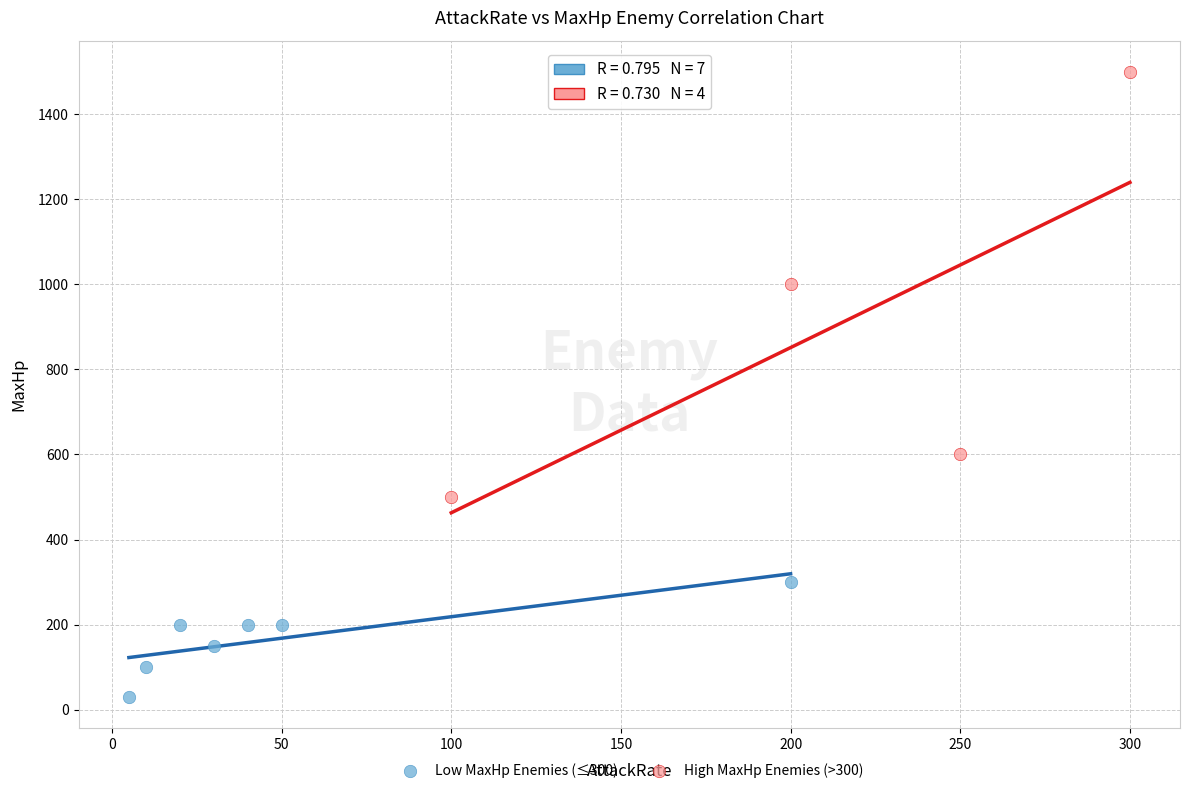

Which series has the widest spread of Y values?

High MaxHp Enemies (>300)